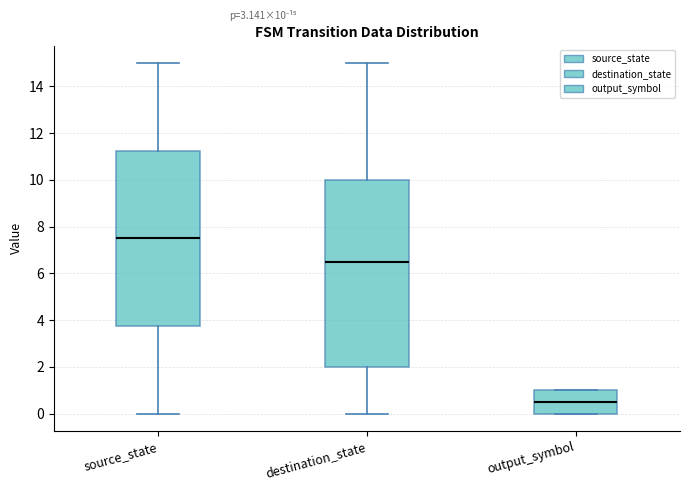

Comparing the boxes themselves (not the whiskers), which one is the tallest?

destination_state